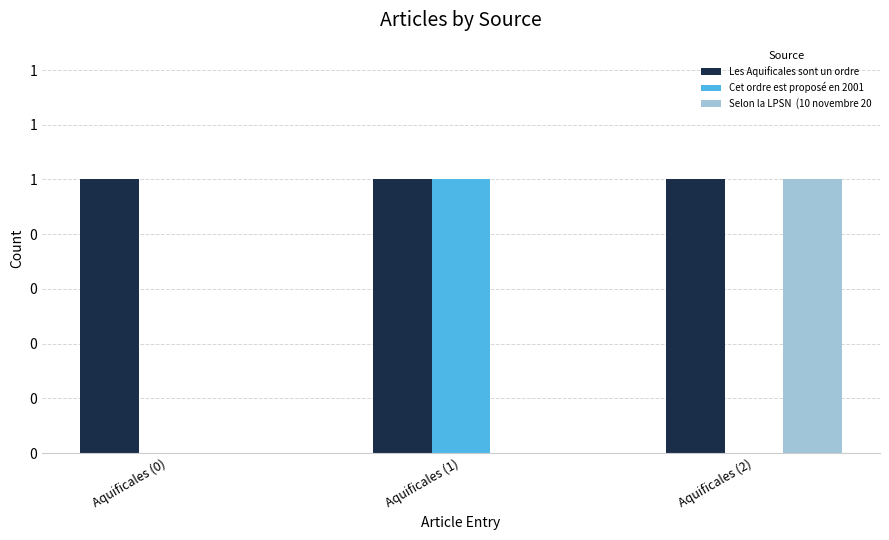

Are the bars grouped side by side (vs. stacked)?

Yes